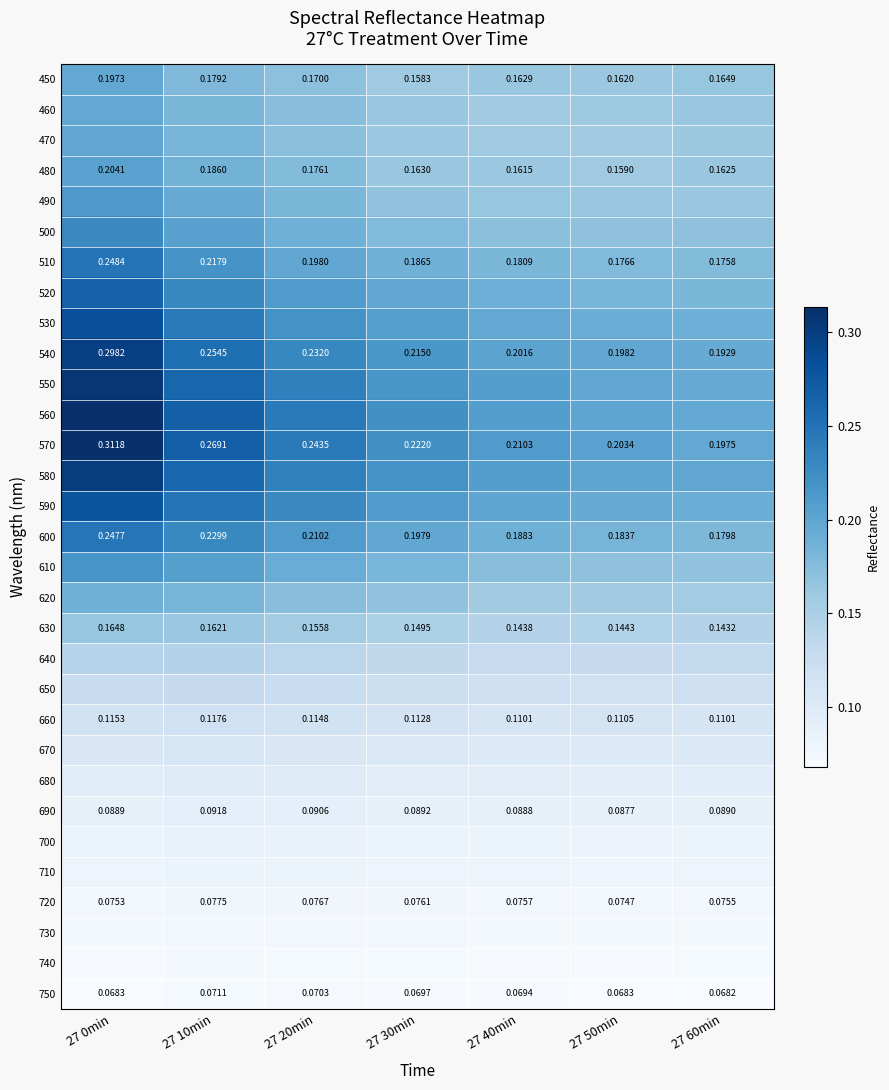

What is the spread (max minus min) of values at 27 20min?

0.2